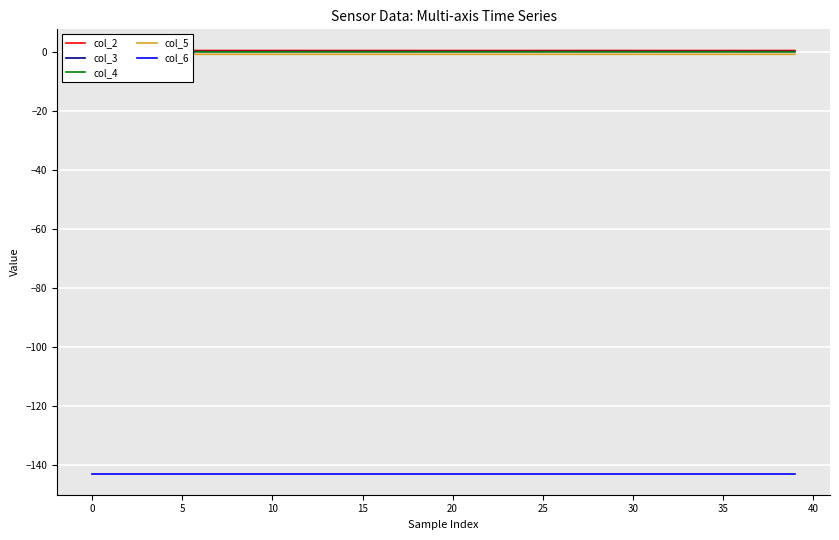

What is the maximum value for col_2?

0.4